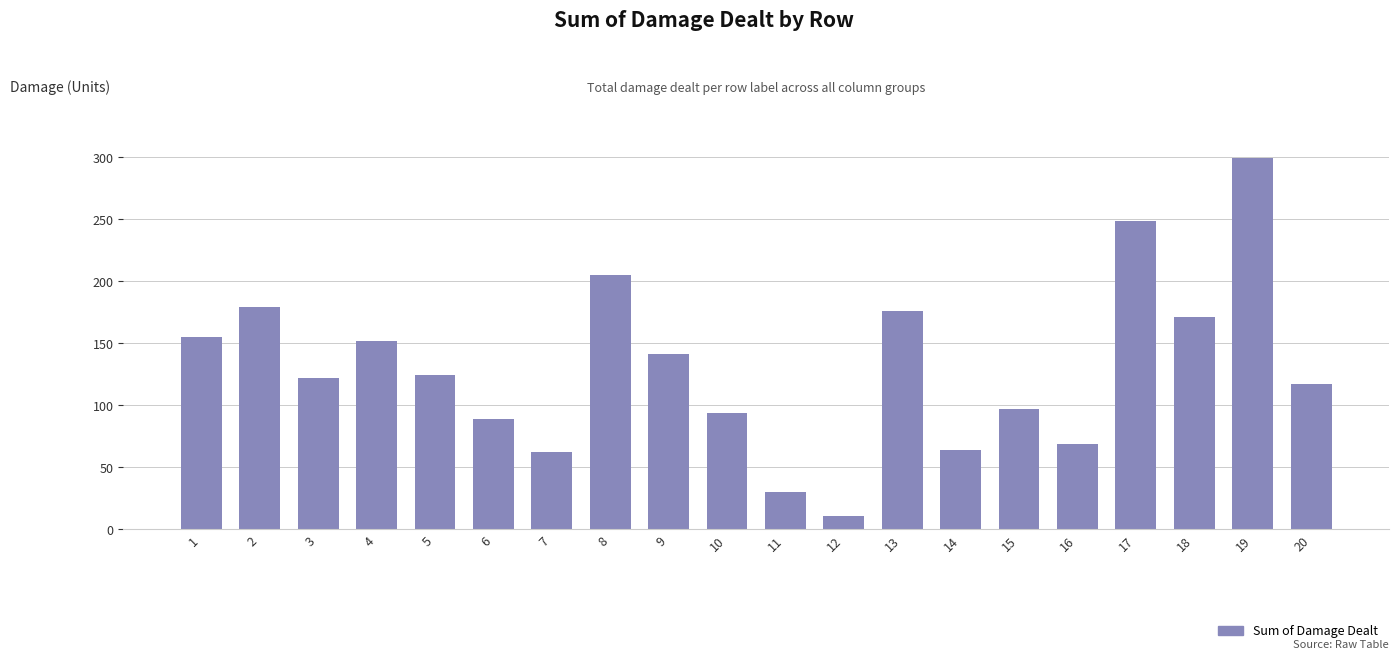

At which category does the chart reach its minimum across all series?

12